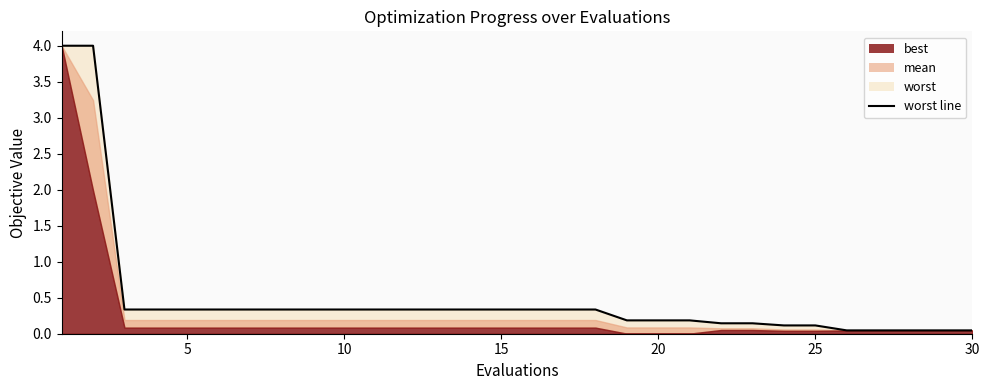

What is the greatest value displayed?

4.0